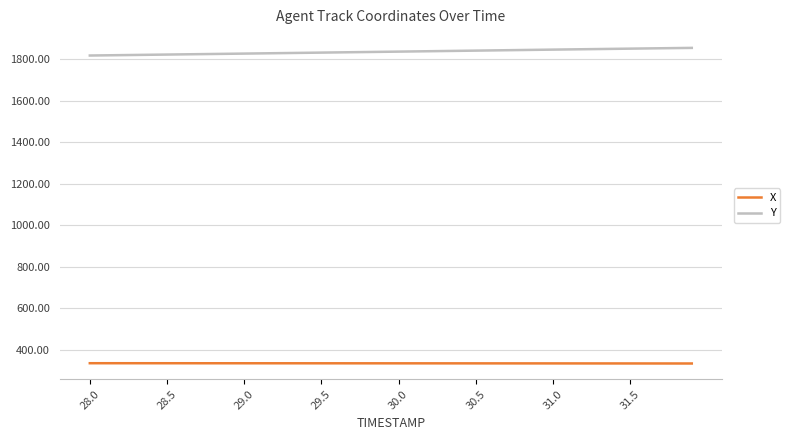

Which series has the largest total across all categories?

Y